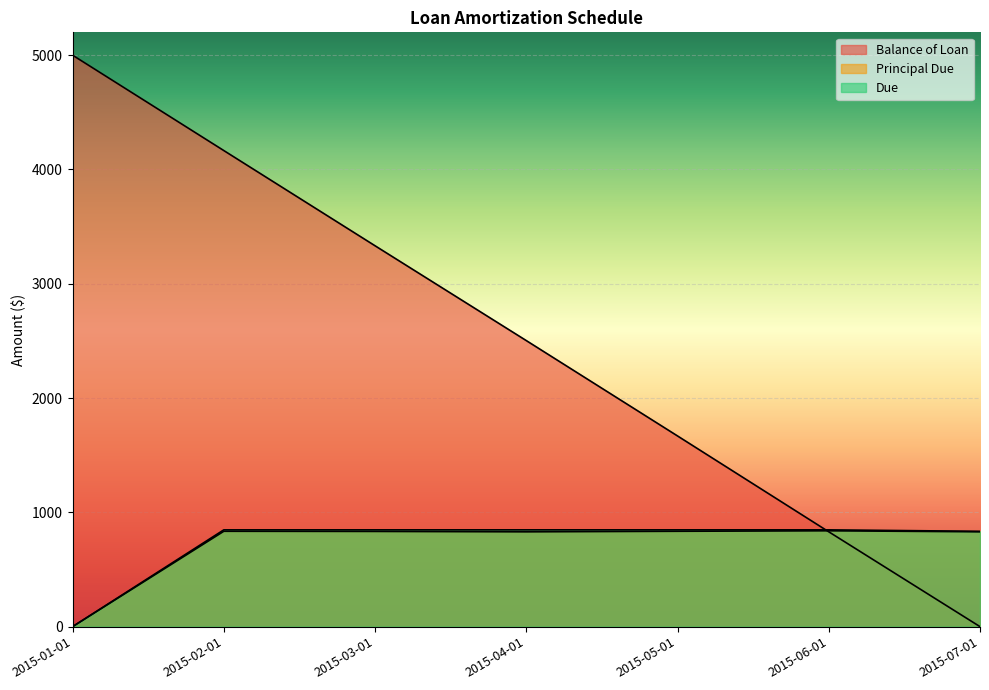

Rank the categories by Principal Due value from lowest to highest.

2015-01-01, 2015-04-01, 2015-07-01, 2015-03-01, 2015-05-01, 2015-02-01, 2015-06-01